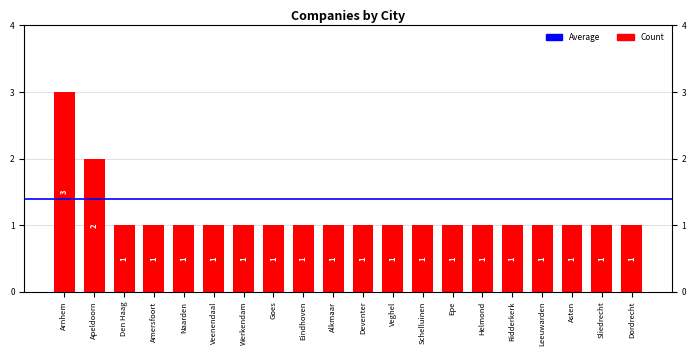

What is the value of the 6th bar from the left?

1